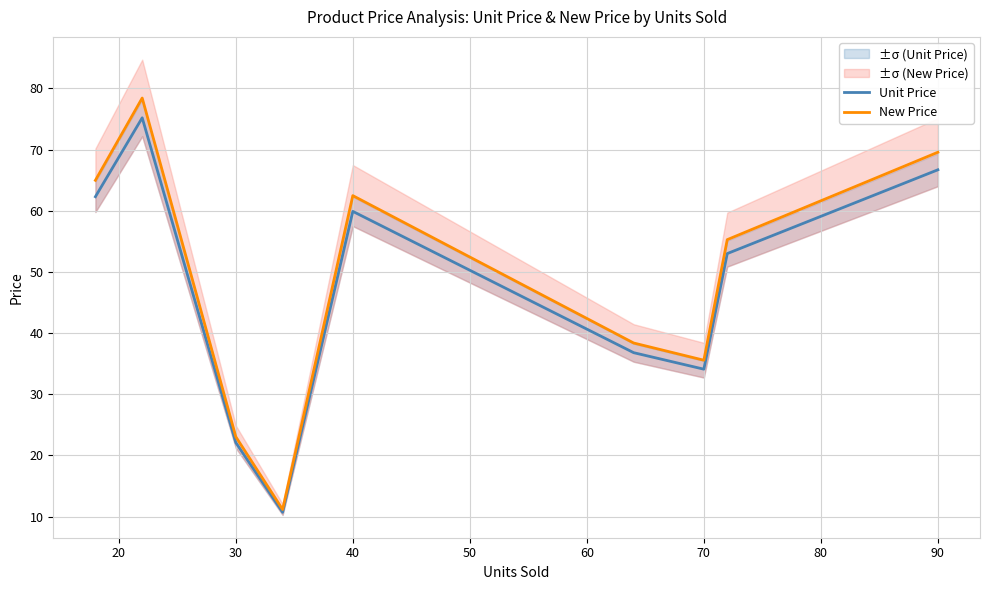

What value does the Unit Price series have at 40?

59.9